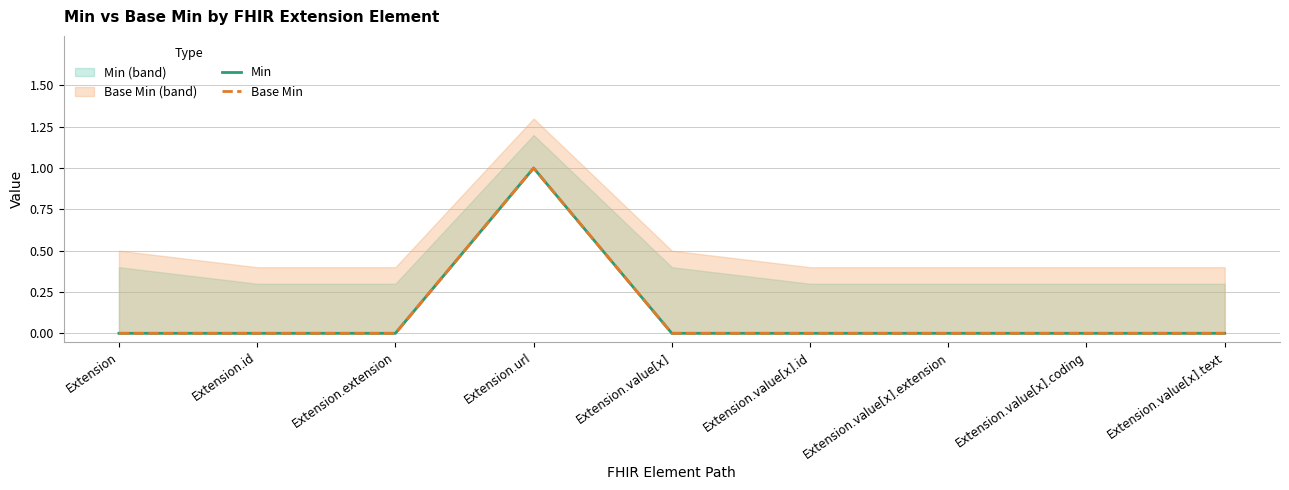

Is it true that Min equals 1 at Extension.value[x].coding?

False